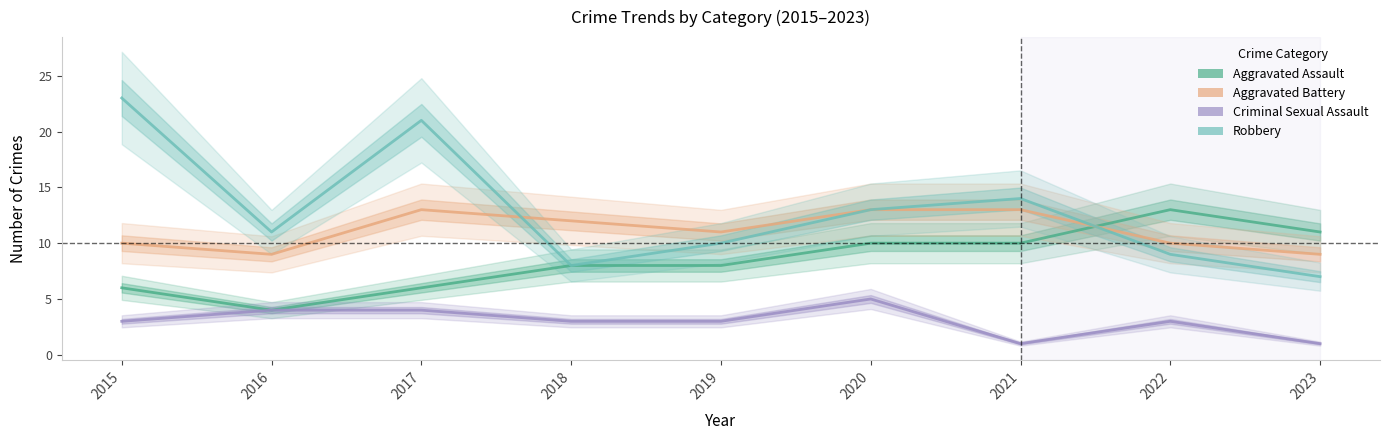

What is the sum of the Robbery values at 2018 and 2022?

17